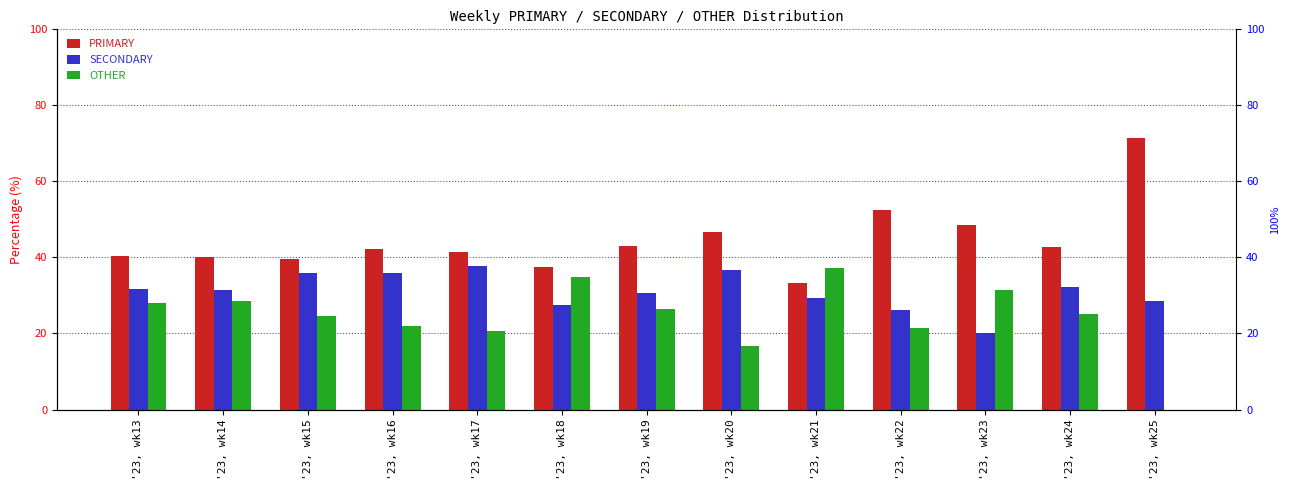

At how many categories does at least one series exceed 19?

13